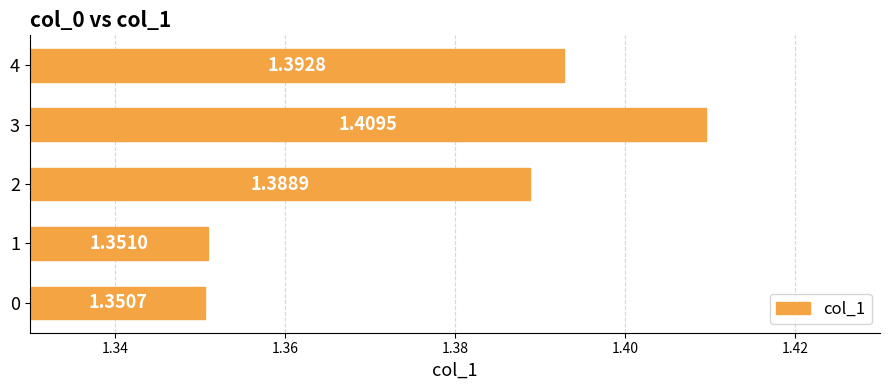

What is the sum of the values at 3 and 0?

2.8